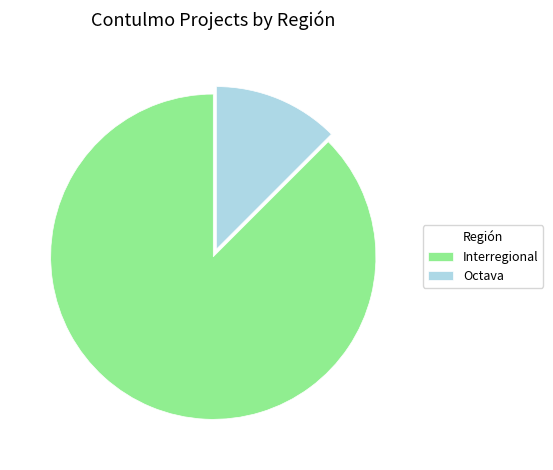

Which has a higher value, Octava or Interregional?

Interregional